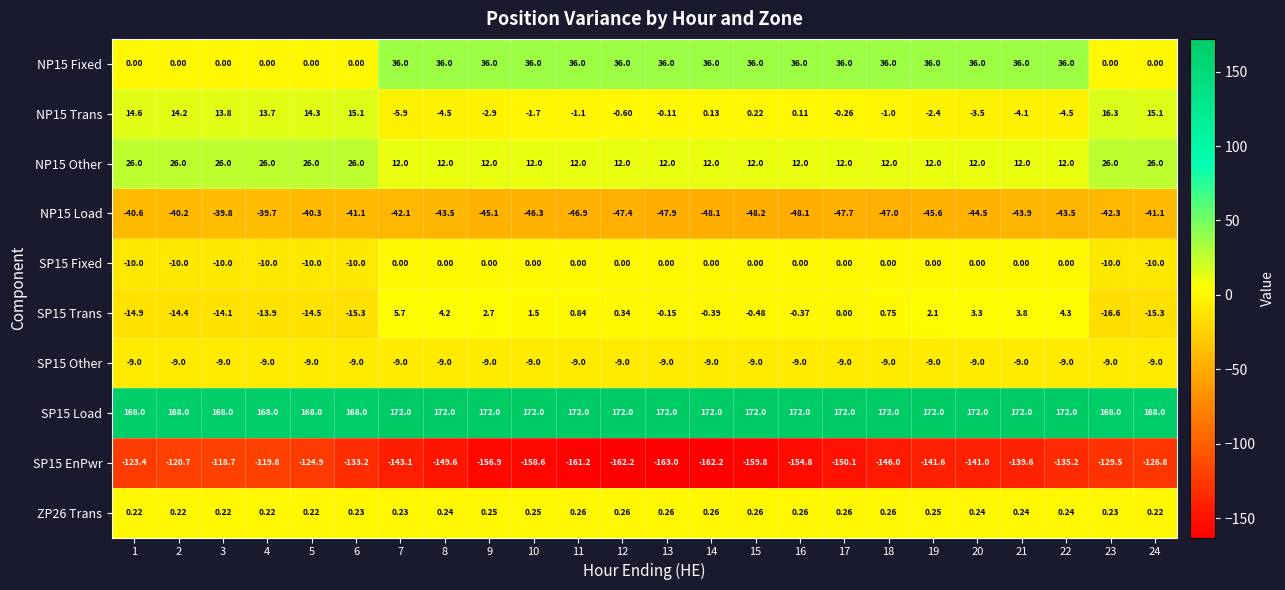

Reading left to right, what are all the values shown in this chart?

NP15 Fixed: 1=0.0	2=0.0	3=0.0	4=0.0	5=0.0	6=0.0	7=36.0	8=36.0	9=36.0	10=36.0	11=36.0	12=36.0	13=36.0	14=36.0	15=36.0	16=36.0	17=36.0	18=36.0	19=36.0	20=36.0	21=36.0	22=36.0	23=0.0	24=0.0
NP15 Trans: 1=14.6	2=14.2	3=13.8	4=13.7	5=14.3	6=15.1	7=-5.9	8=-4.5	9=-2.9	10=-1.7	11=-1.1	12=-0.6	13=-0.1	14=0.1	15=0.2	16=0.1	17=-0.3	18=-1.0	19=-2.4	20=-3.5	21=-4.1	22=-4.5	23=16.3	24=15.1
NP15 Other: 1=26.0	2=26.0	3=26.0	4=26.0	5=26.0	6=26.0	7=12.0	8=12.0	9=12.0	10=12.0	11=12.0	12=12.0	13=12.0	14=12.0	15=12.0	16=12.0	17=12.0	18=12.0	19=12.0	20=12.0	21=12.0	22=12.0	23=26.0	24=26.0
NP15 Load: 1=-40.6	2=-40.2	3=-39.8	4=-39.7	5=-40.3	6=-41.1	7=-42.1	8=-43.5	9=-45.1	10=-46.3	11=-46.9	12=-47.4	13=-47.9	14=-48.1	15=-48.2	16=-48.1	17=-47.7	18=-47.0	19=-45.6	20=-44.5	21=-43.9	22=-43.5	23=-42.3	24=-41.1
SP15 Fixed: 1=-10.0	2=-10.0	3=-10.0	4=-10.0	5=-10.0	6=-10.0	7=0.0	8=0.0	9=0.0	10=0.0	11=0.0	12=0.0	13=0.0	14=0.0	15=0.0	16=0.0	17=0.0	18=0.0	19=0.0	20=0.0	21=0.0	22=0.0	23=-10.0	24=-10.0
SP15 Trans: 1=-14.9	2=-14.4	3=-14.1	4=-13.9	5=-14.5	6=-15.3	7=5.7	8=4.2	9=2.7	10=1.5	11=0.8	12=0.3	13=-0.1	14=-0.4	15=-0.5	16=-0.4	17=0.0	18=0.8	19=2.1	20=3.3	21=3.8	22=4.3	23=-16.6	24=-15.3
SP15 Other: 1=-9.0	2=-9.0	3=-9.0	4=-9.0	5=-9.0	6=-9.0	7=-9.0	8=-9.0	9=-9.0	10=-9.0	11=-9.0	12=-9.0	13=-9.0	14=-9.0	15=-9.0	16=-9.0	17=-9.0	18=-9.0	19=-9.0	20=-9.0	21=-9.0	22=-9.0	23=-9.0	24=-9.0
SP15 Load: 1=168.0	2=168.0	3=168.0	4=168.0	5=168.0	6=168.0	7=172.0	8=172.0	9=172.0	10=172.0	11=172.0	12=172.0	13=172.0	14=172.0	15=172.0	16=172.0	17=172.0	18=172.0	19=172.0	20=172.0	21=172.0	22=172.0	23=168.0	24=168.0
SP15 EnPwr: 1=-123.4	2=-120.7	3=-118.7	4=-119.8	5=-124.9	6=-133.2	7=-143.1	8=-149.6	9=-156.9	10=-158.6	11=-161.2	12=-162.2	13=-163.0	14=-162.2	15=-159.8	16=-154.8	17=-150.1	18=-146.0	19=-141.6	20=-141.0	21=-139.6	22=-135.2	23=-129.5	24=-126.8
ZP26 Trans: 1=0.2	2=0.2	3=0.2	4=0.2	5=0.2	6=0.2	7=0.2	8=0.2	9=0.2	10=0.2	11=0.3	12=0.3	13=0.3	14=0.3	15=0.3	16=0.3	17=0.3	18=0.3	19=0.2	20=0.2	21=0.2	22=0.2	23=0.2	24=0.2